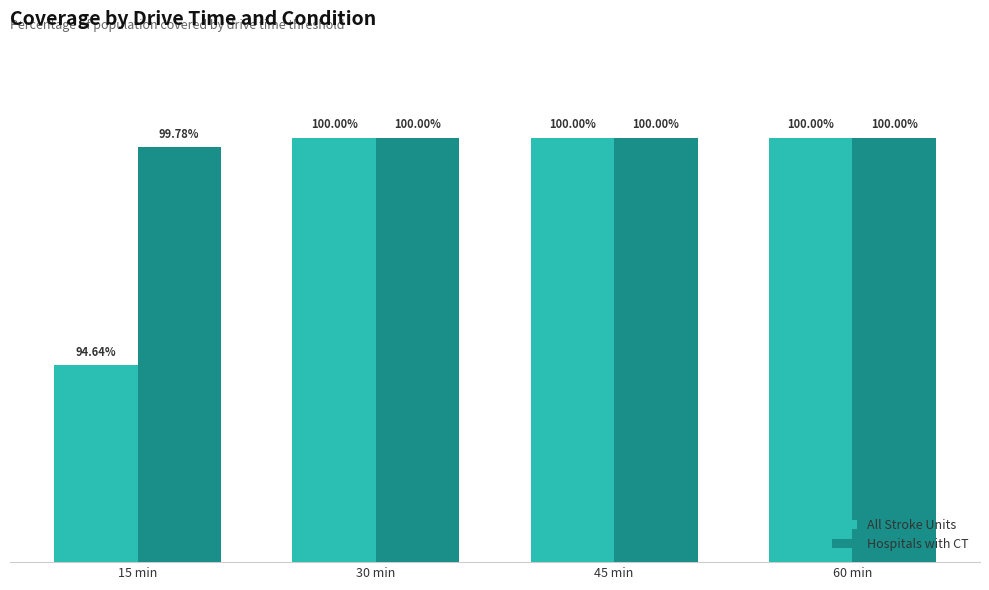

Is the value of Hospitals with CT at 45 min greater than the value of All Stroke Units at 15 min?

Yes